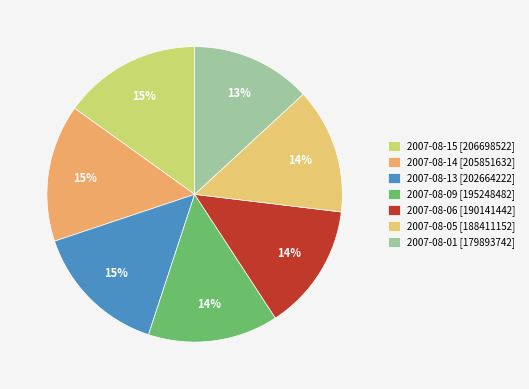

To the nearest percent, what is the difference between the 2007-08-14 and 2007-08-09 slice percentages?

1%